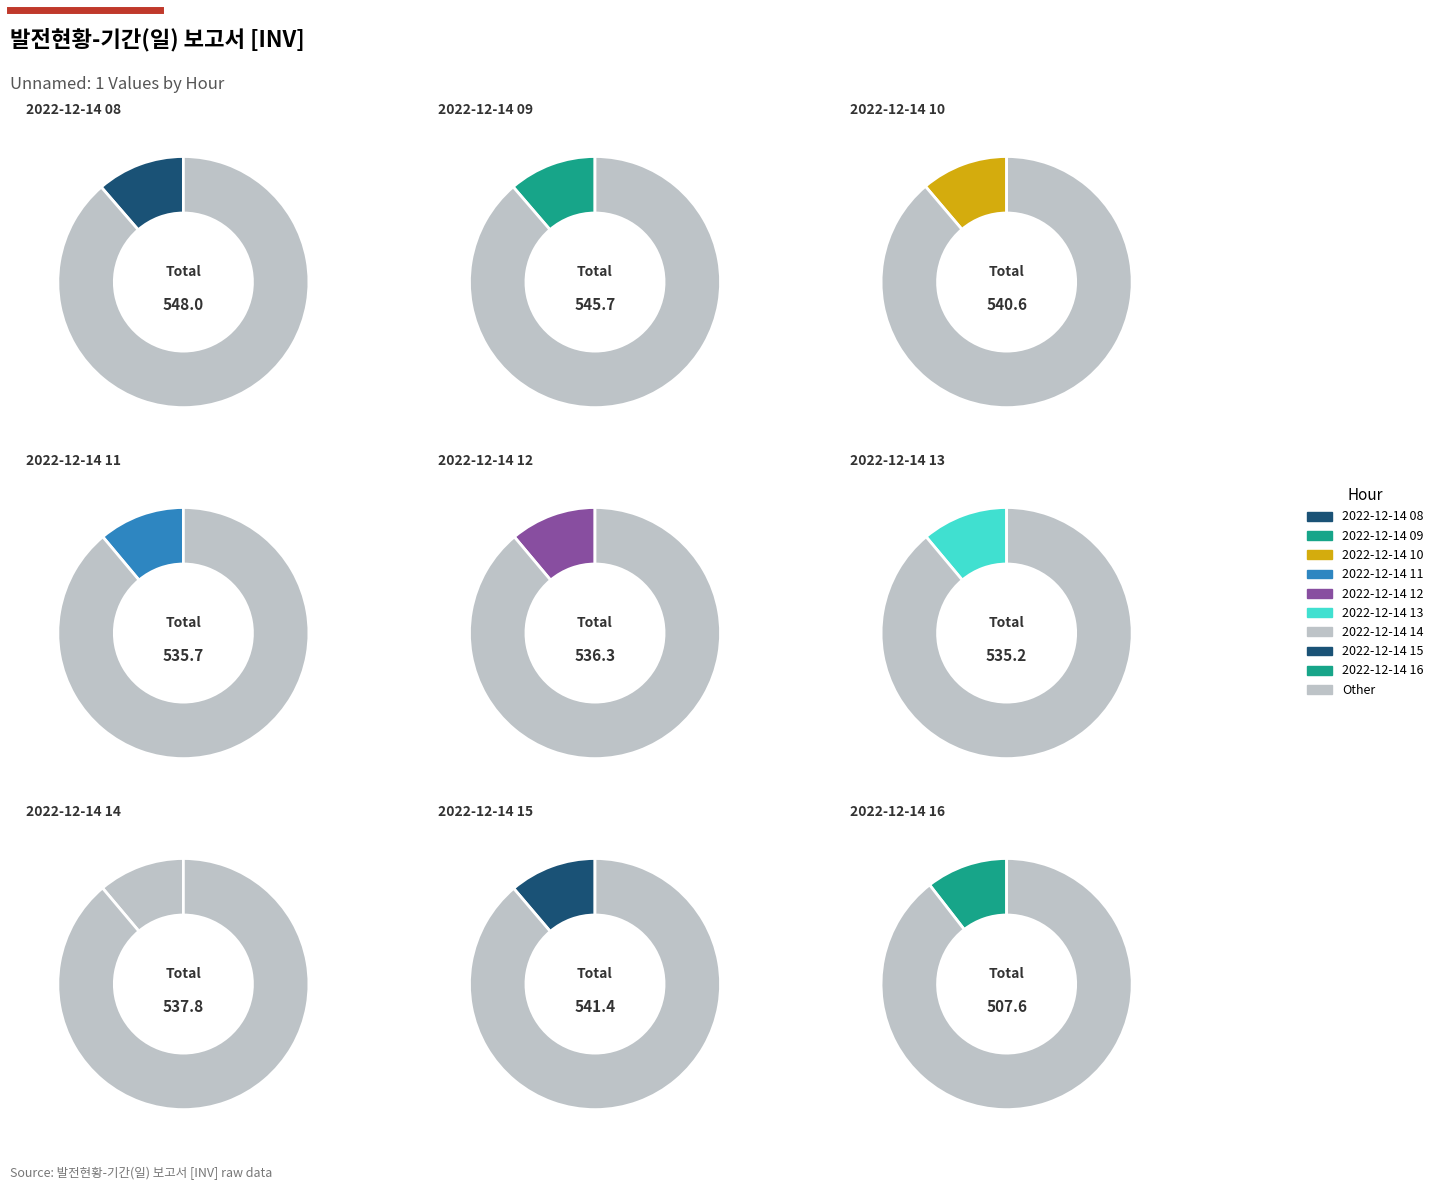

To the nearest percent, what portion does 2022-12-14 13 represent?

11%